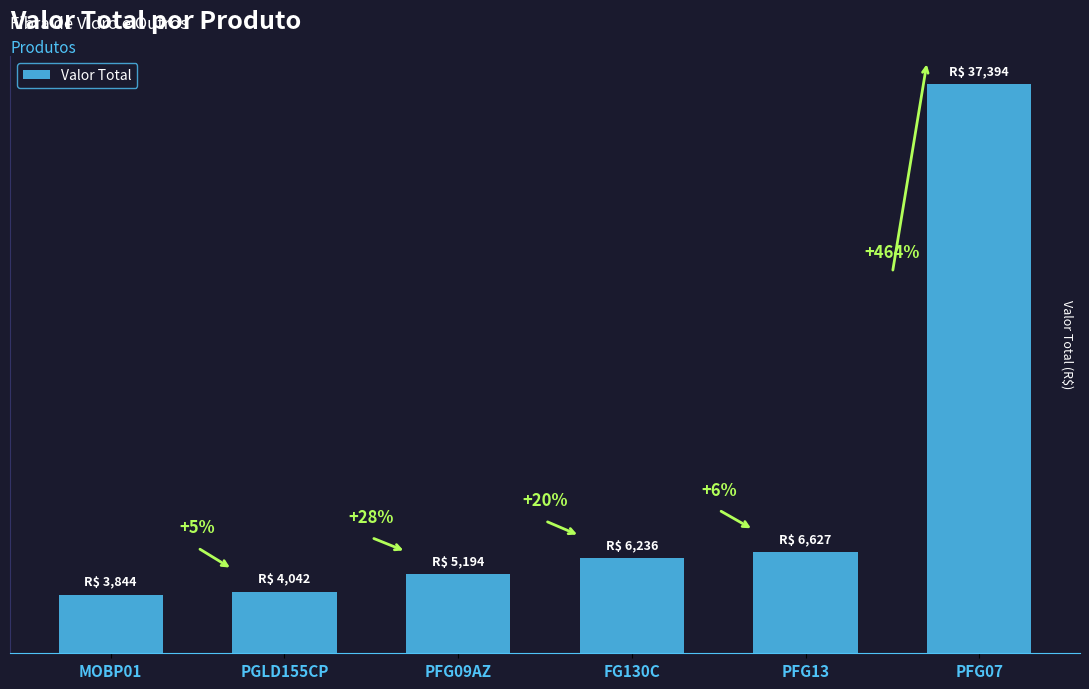

List the labels in order of value, largest first.

PFG07, PFG13, FG130C, PFG09AZ, PGLD155CP, MOBP01